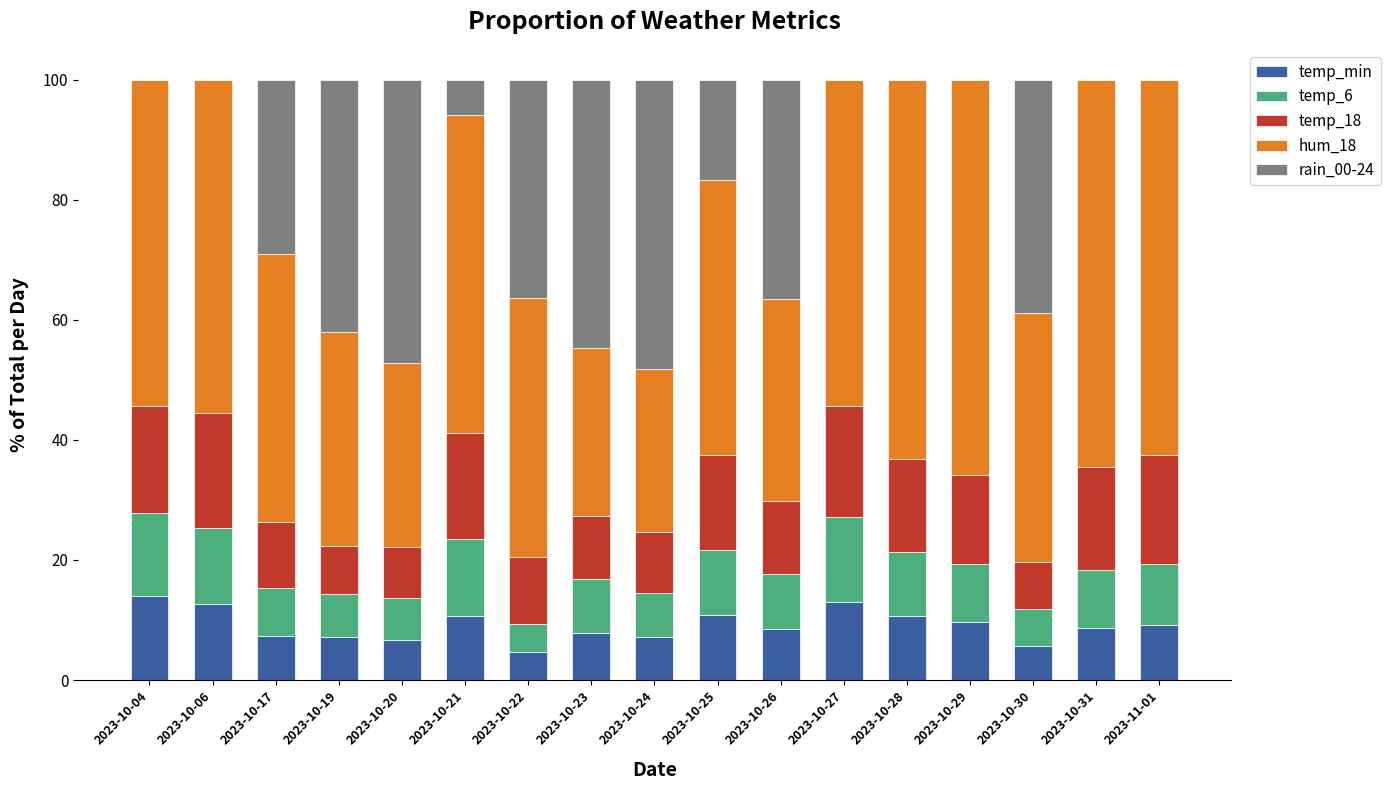

What is the highest value of the temp_min series?

14.0